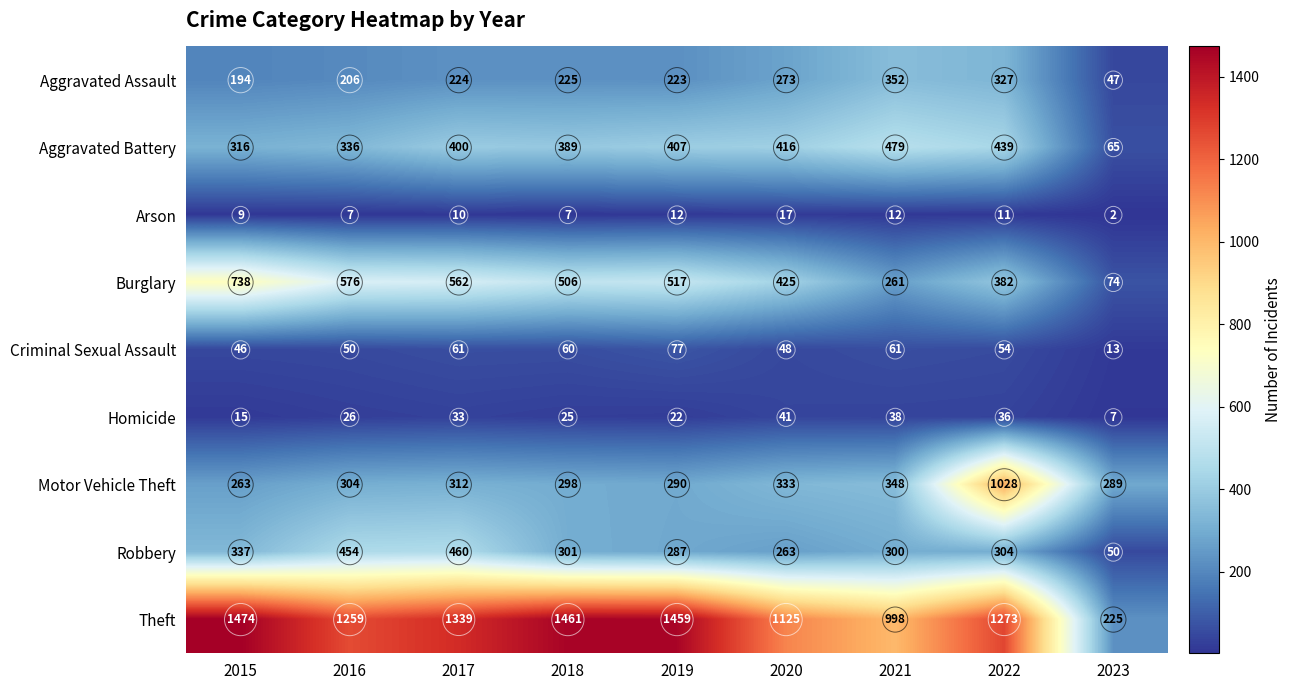

At which label is Aggravated Assault closest to 199?

2015